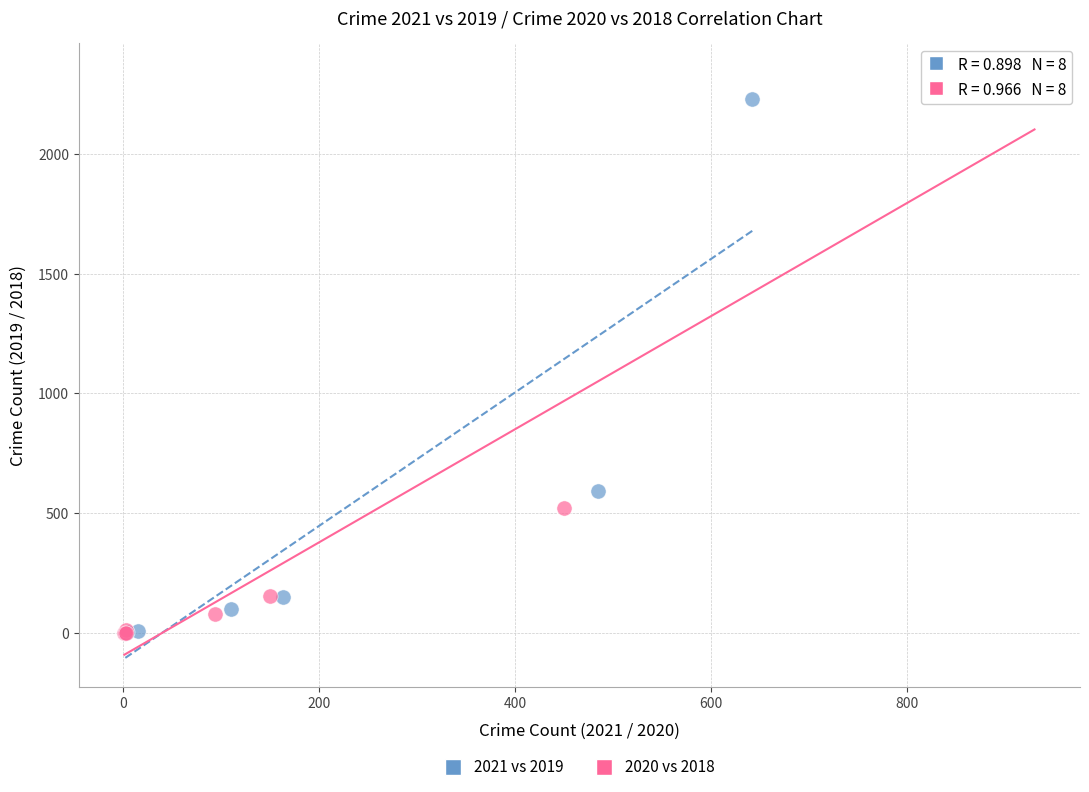

Which series has the largest Y range (max minus min)?

2020 vs 2018